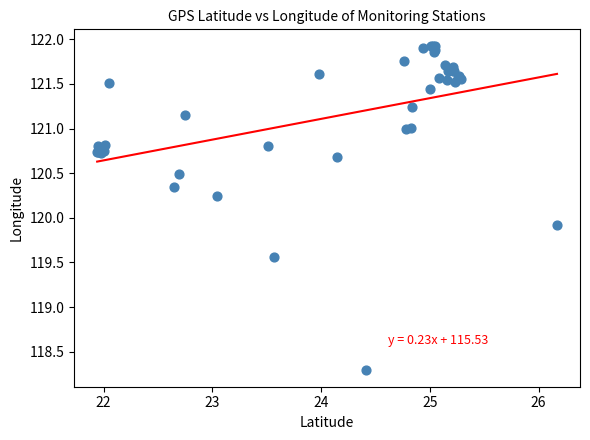

What Y value in the scatter plot is closest to 120?

119.9